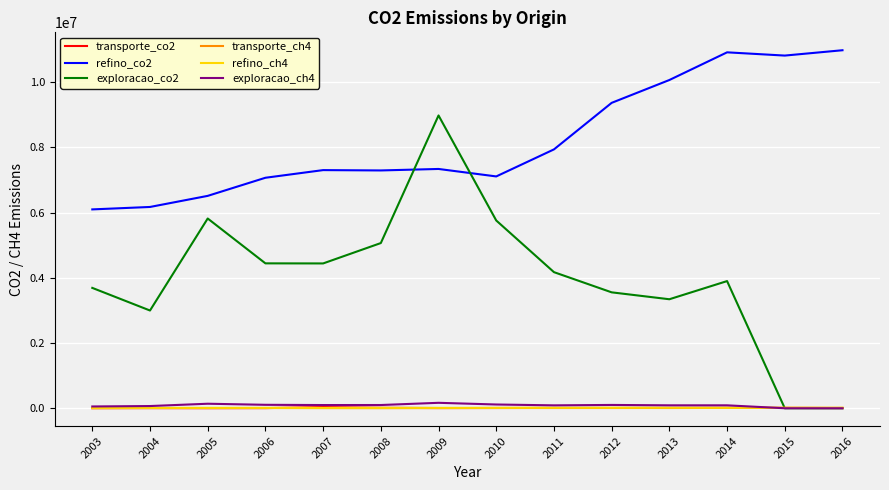

True or false: refino_co2 and transporte_ch4 intersect in this chart.

False